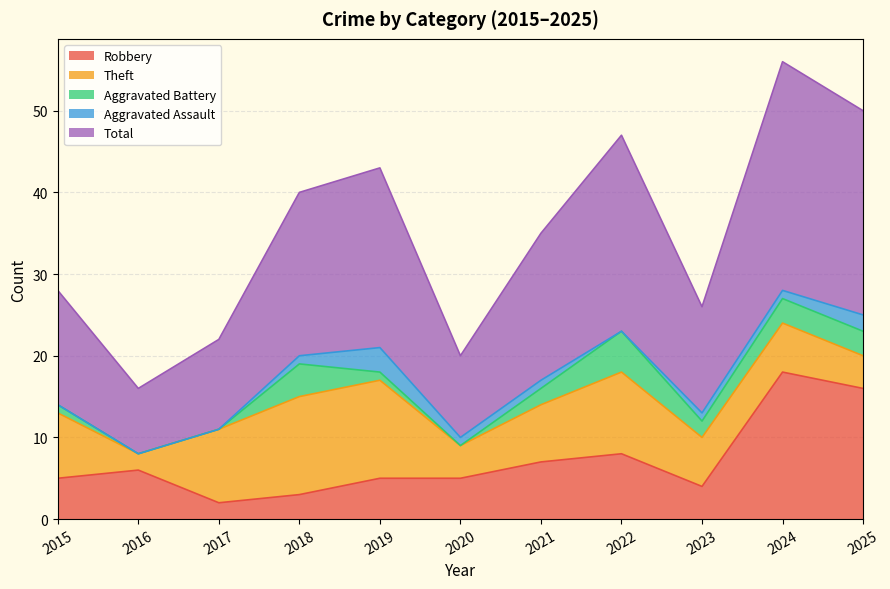

What is the lowest value of the Theft series?

2